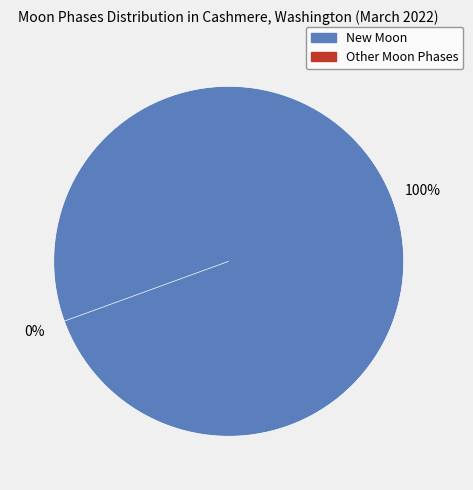

True or false: New Moon accounts for 94% of the total.

False